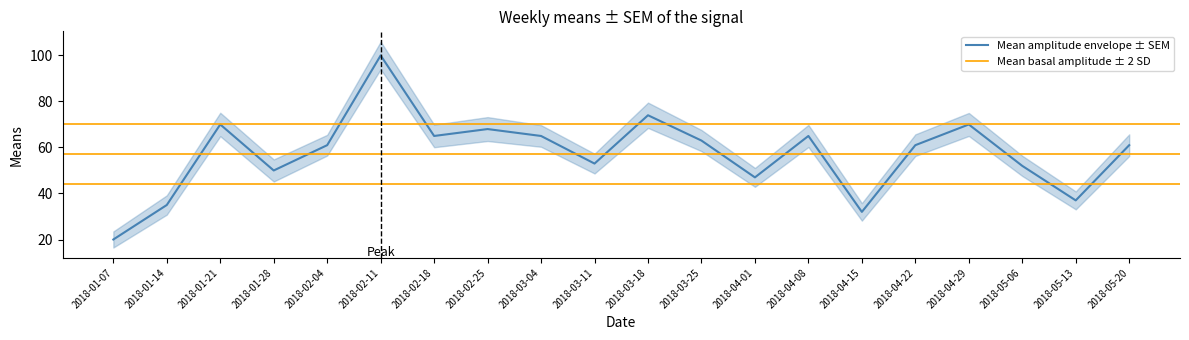

What is the difference between the second highest and minimum values?

54